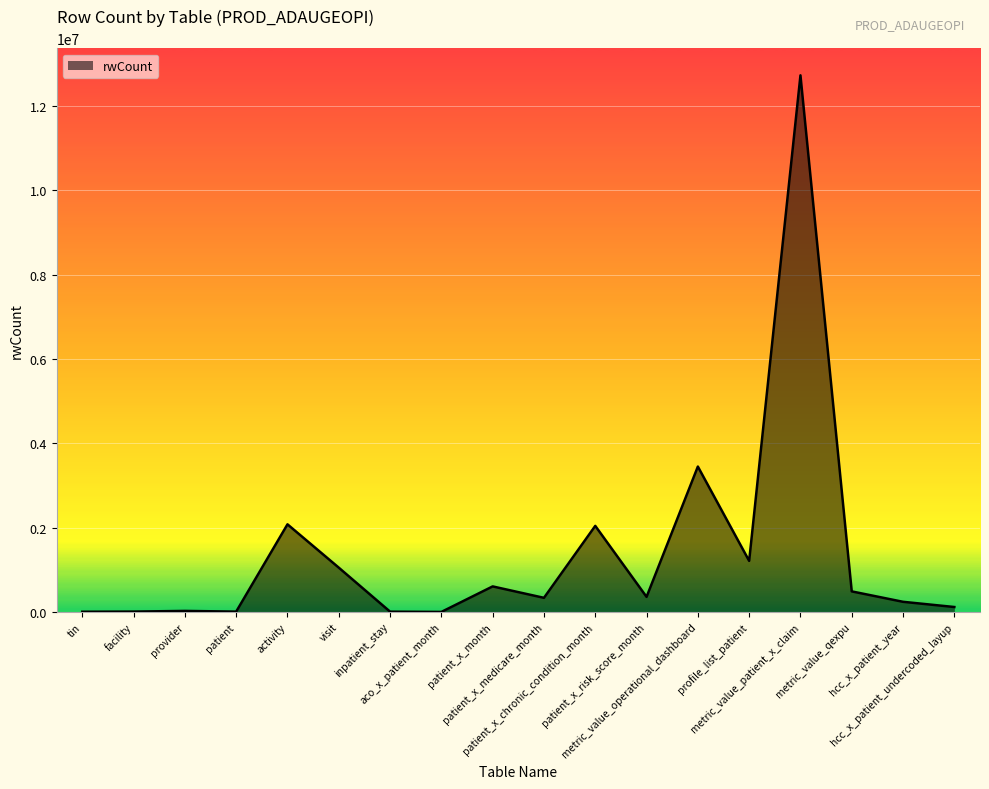

How many interior local peaks (higher than both neighbors) does the data have?

6